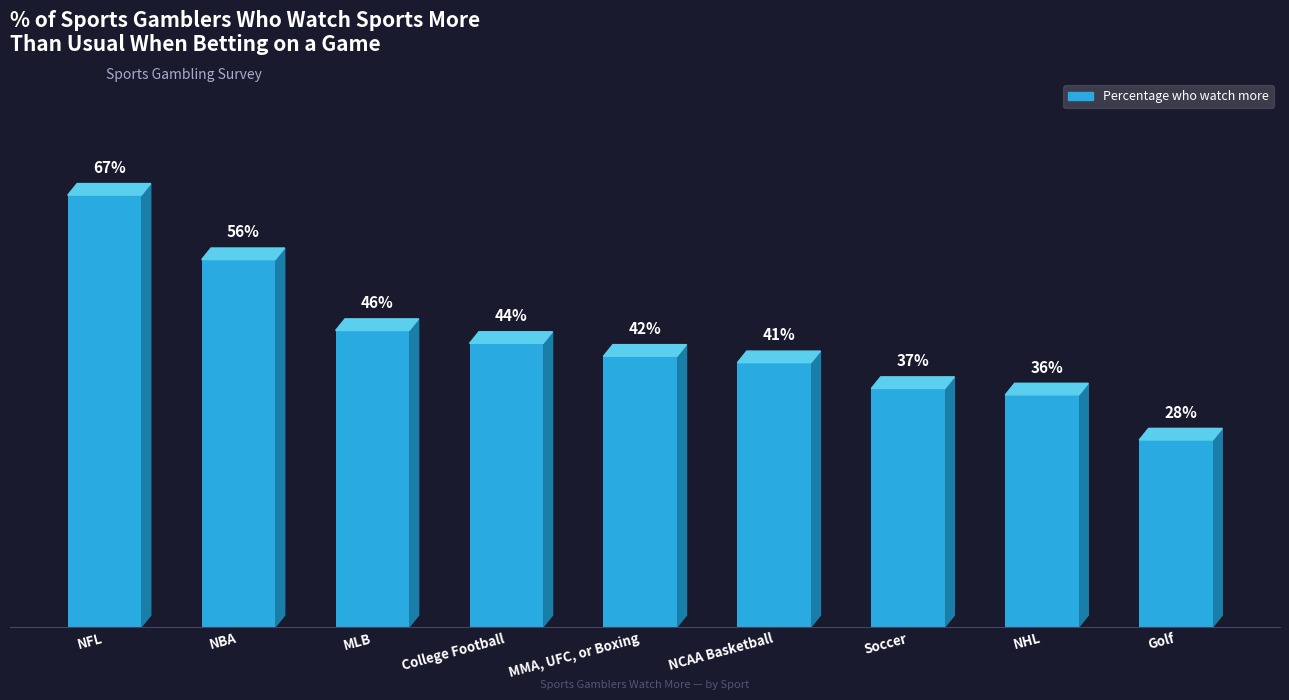

Is it true that the value at Soccer is 0.6?

False